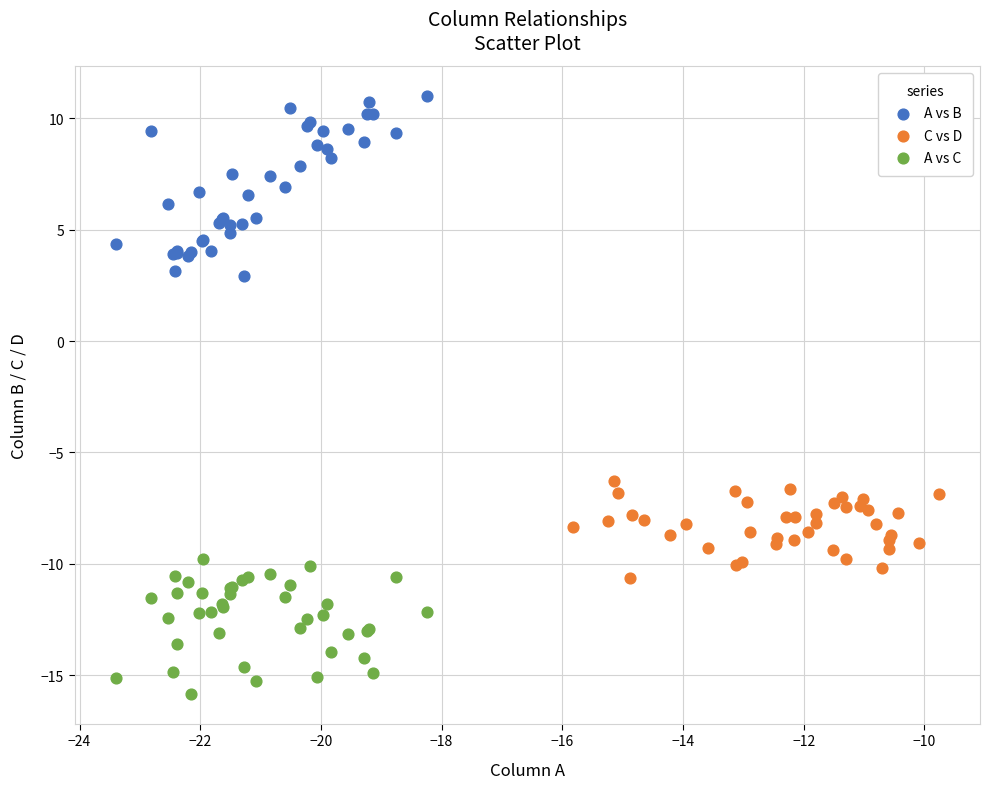

Which series contains the lowest Y value?

A vs C